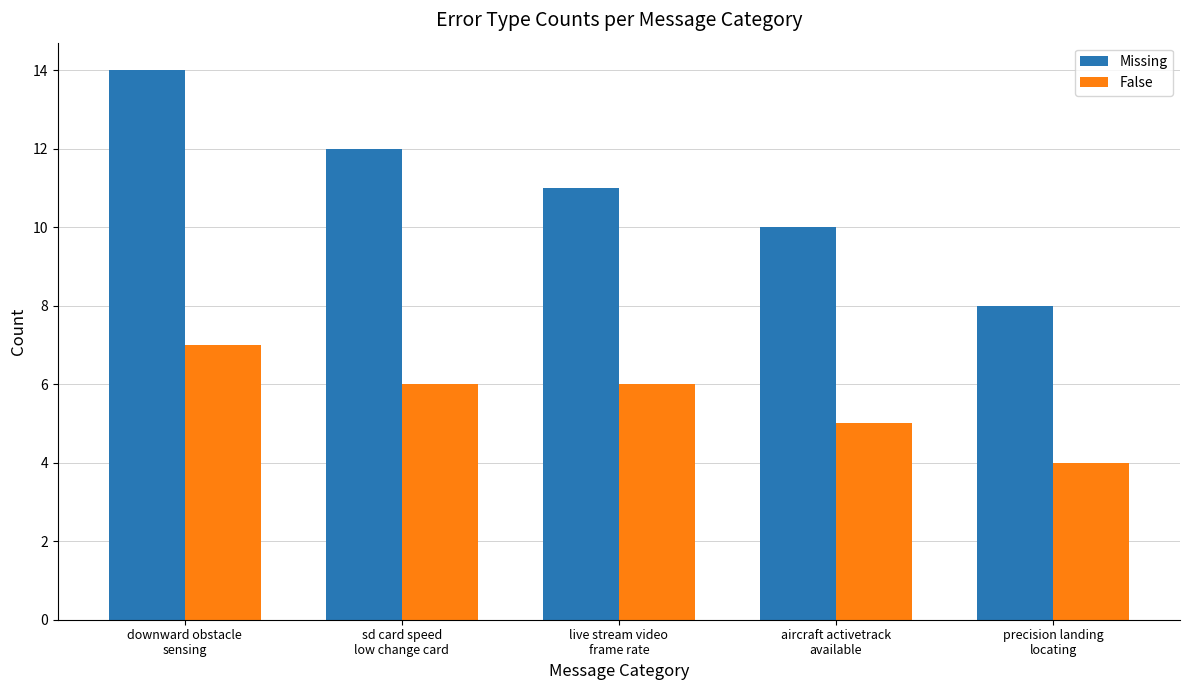

Reading right to left, what are all the values shown in this chart?

Missing: precision landing
locating=8	aircraft activetrack
available=10	live stream video
frame rate=11	sd card speed
low change card=12	downward obstacle
sensing=14
False: precision landing
locating=4	aircraft activetrack
available=5	live stream video
frame rate=6	sd card speed
low change card=6	downward obstacle
sensing=7